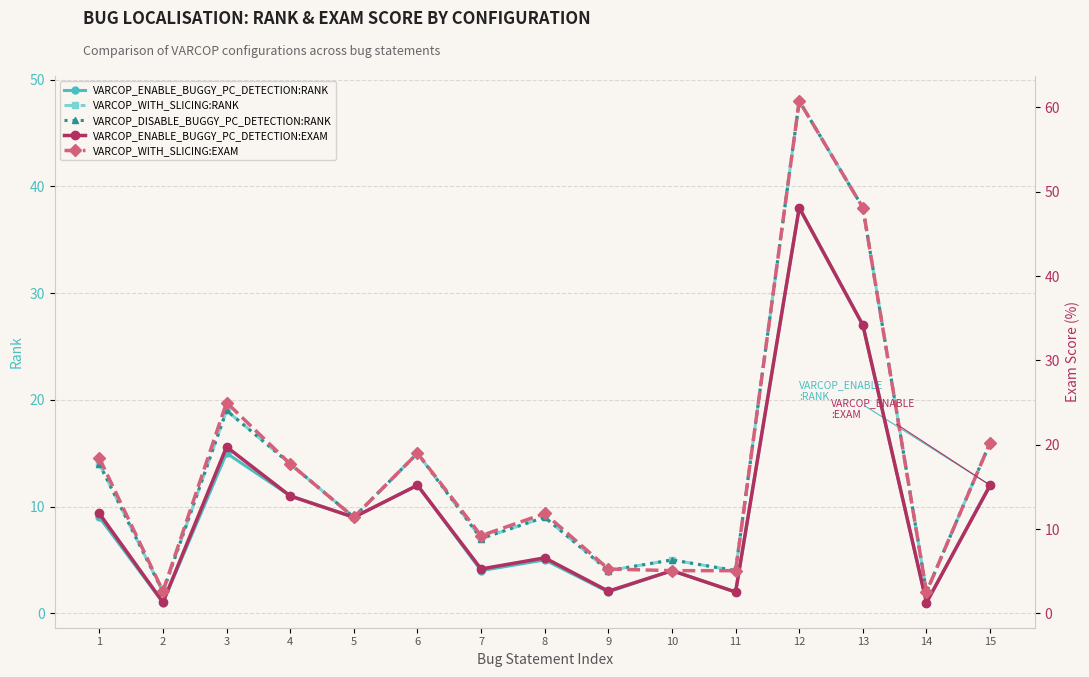

What is the sum of the VARCOP_ENABLE_BUGGY_PC_DETECTION:EXAM values at 6 and 5?

26.6